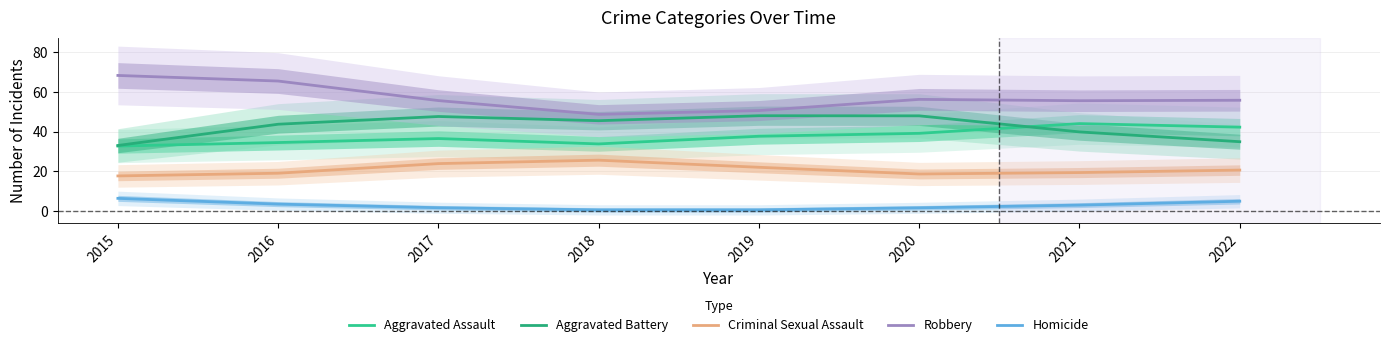

Is it true that Aggravated Assault equals 55.0 at 2015?

False